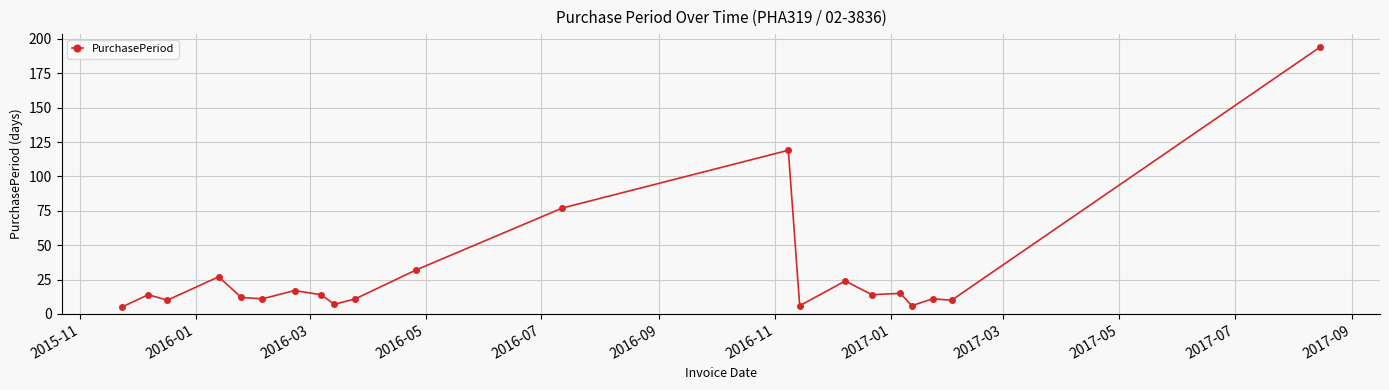

What is the value of the 11th point from the left?

32